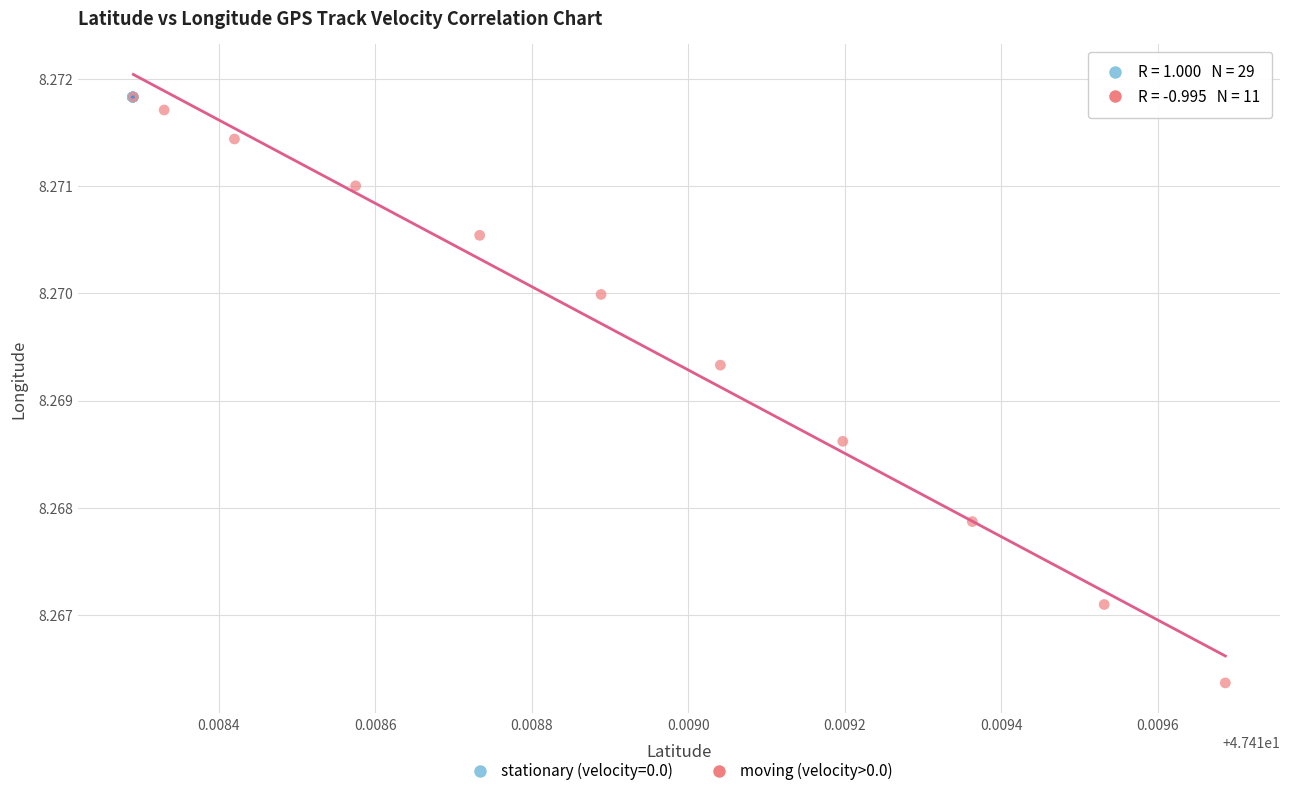

Which series contains the lowest Y value?

moving (velocity>0.0)